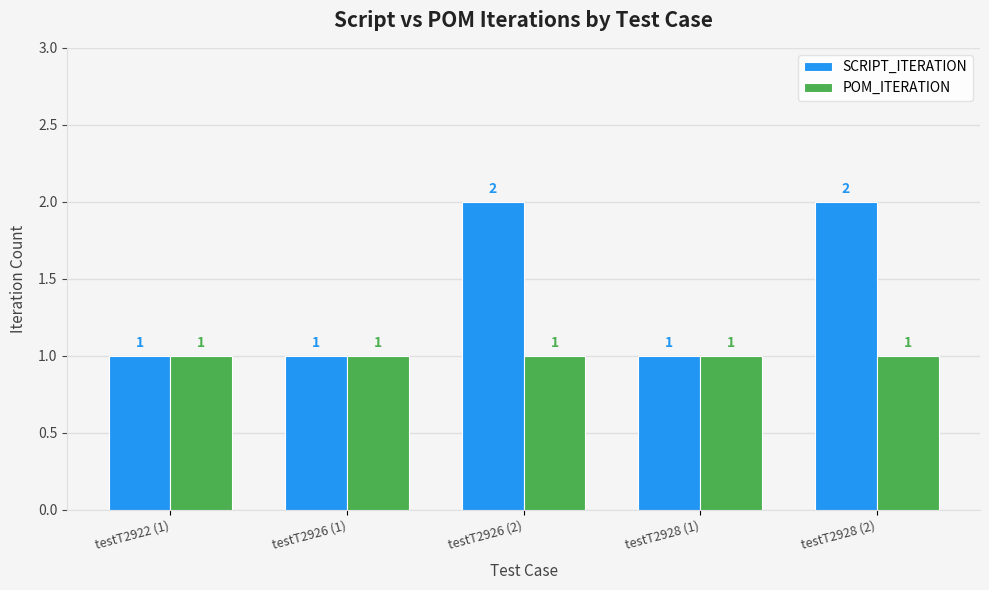

Which series has the largest range (max minus min)?

SCRIPT_ITERATION